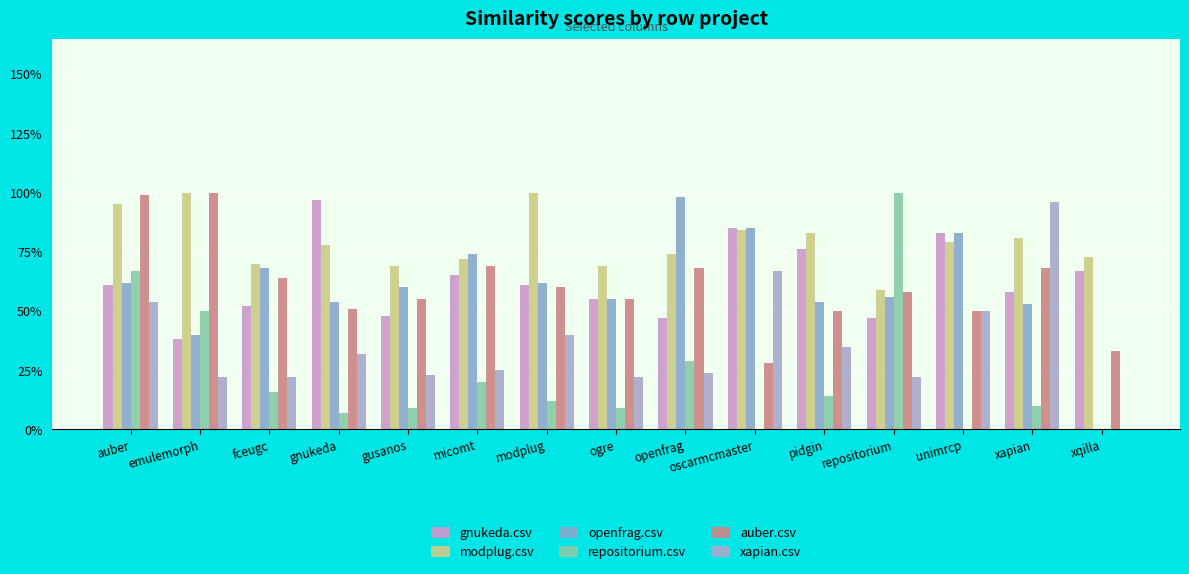

Are the bars grouped side by side (vs. stacked)?

Yes